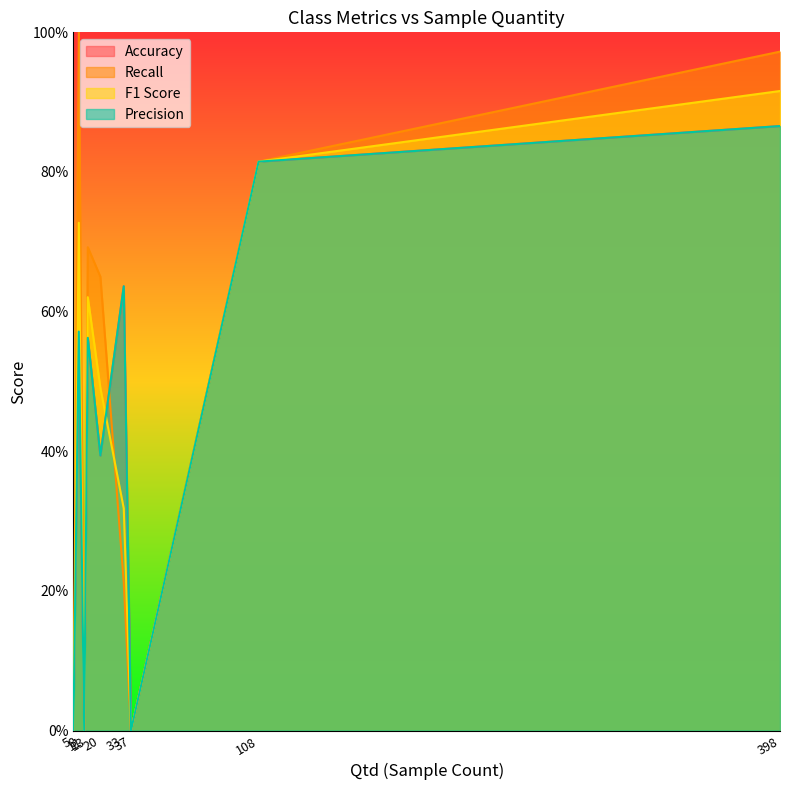

What is the difference between the Recall values at 33 and 11?

0.2